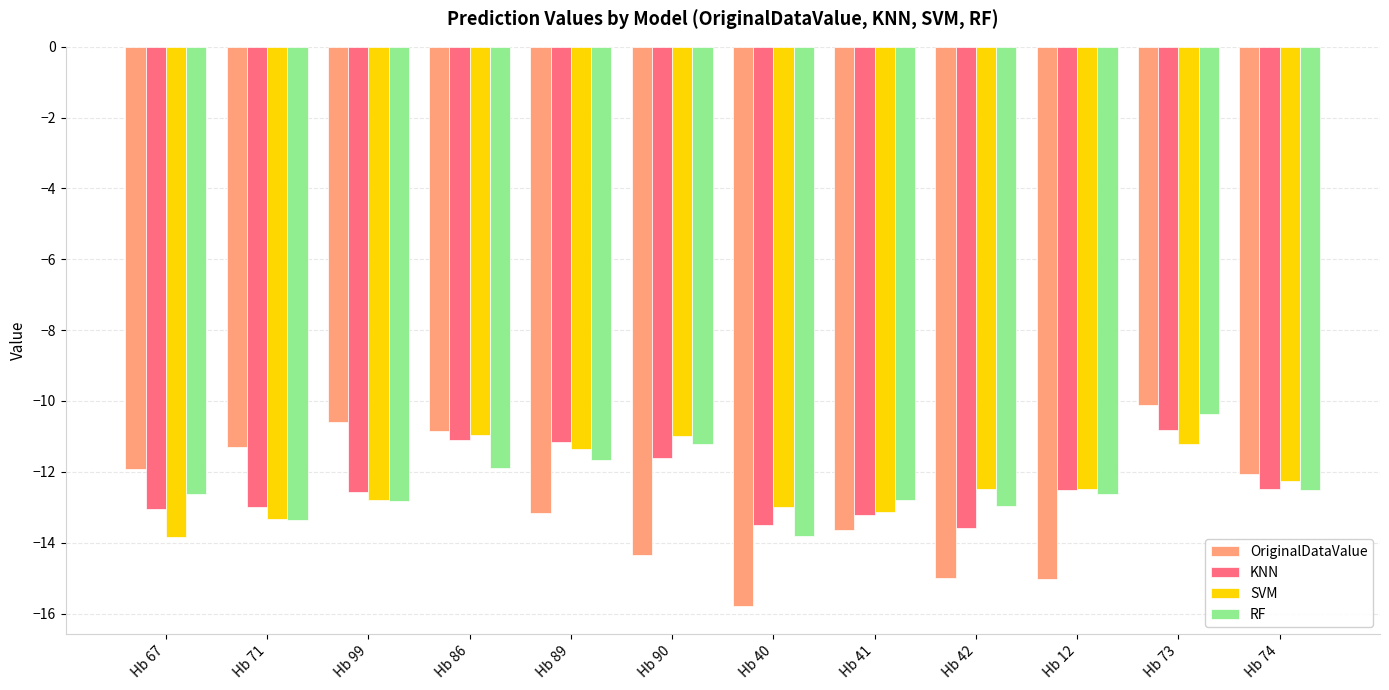

Is it true that SVM equals -21.9 at Hb 40?

False